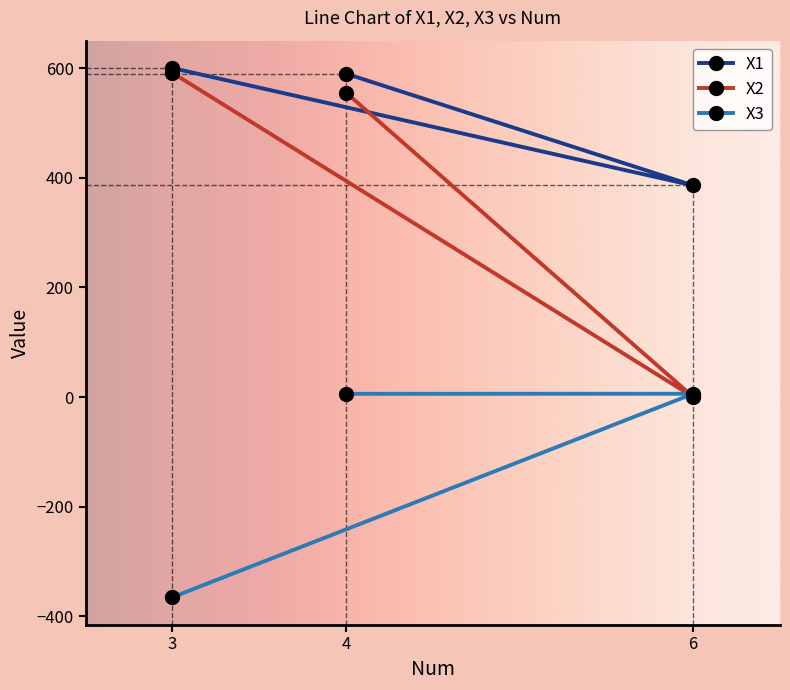

Where does the X1 series first go above 589?

3